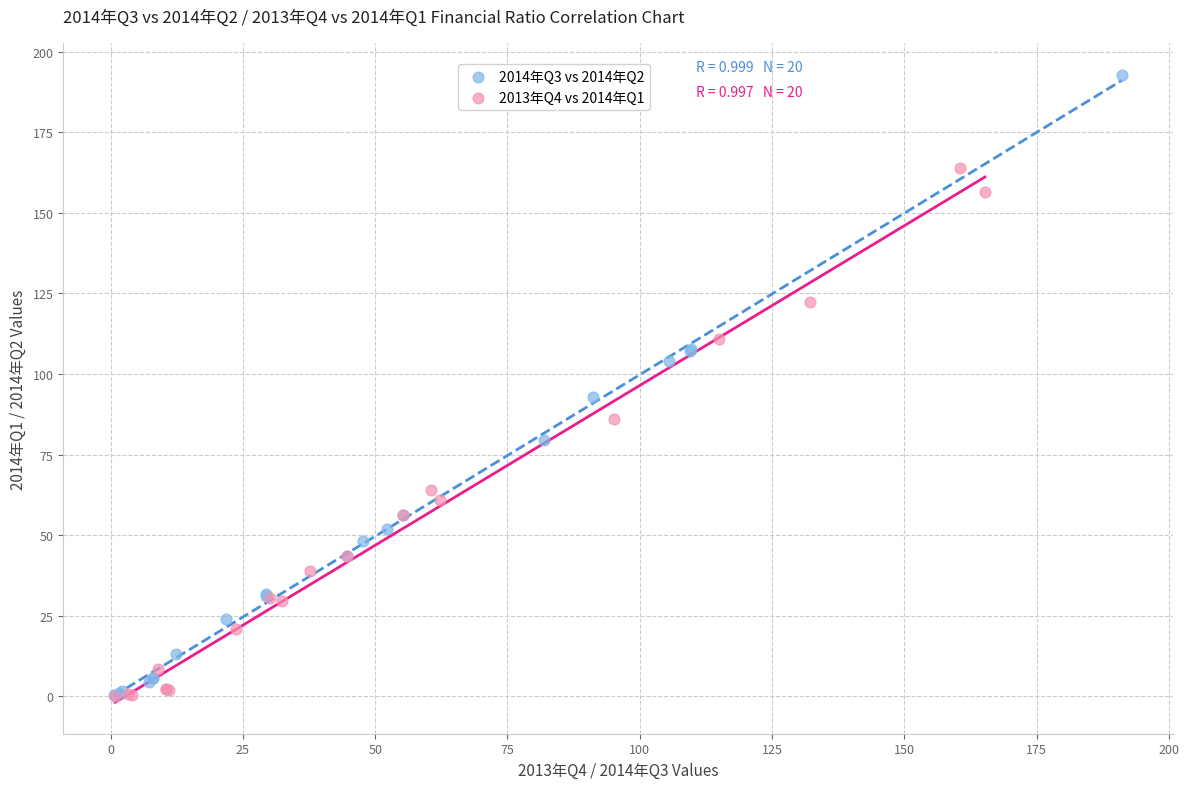

Which series reaches the maximum Y coordinate?

2014年Q3 vs 2014年Q2